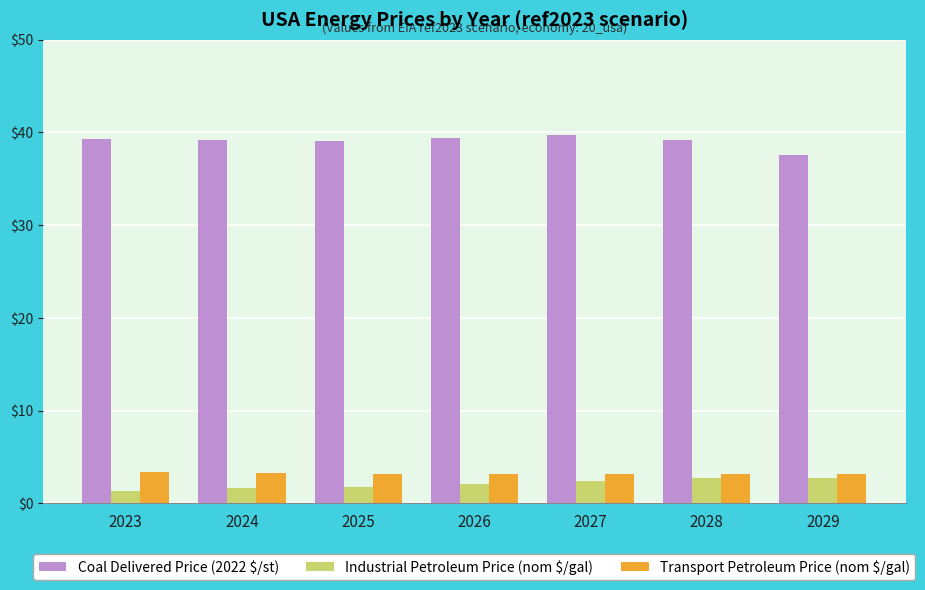

What is the minimum value for Transport Petroleum Price (nom $/gal)?

3.1